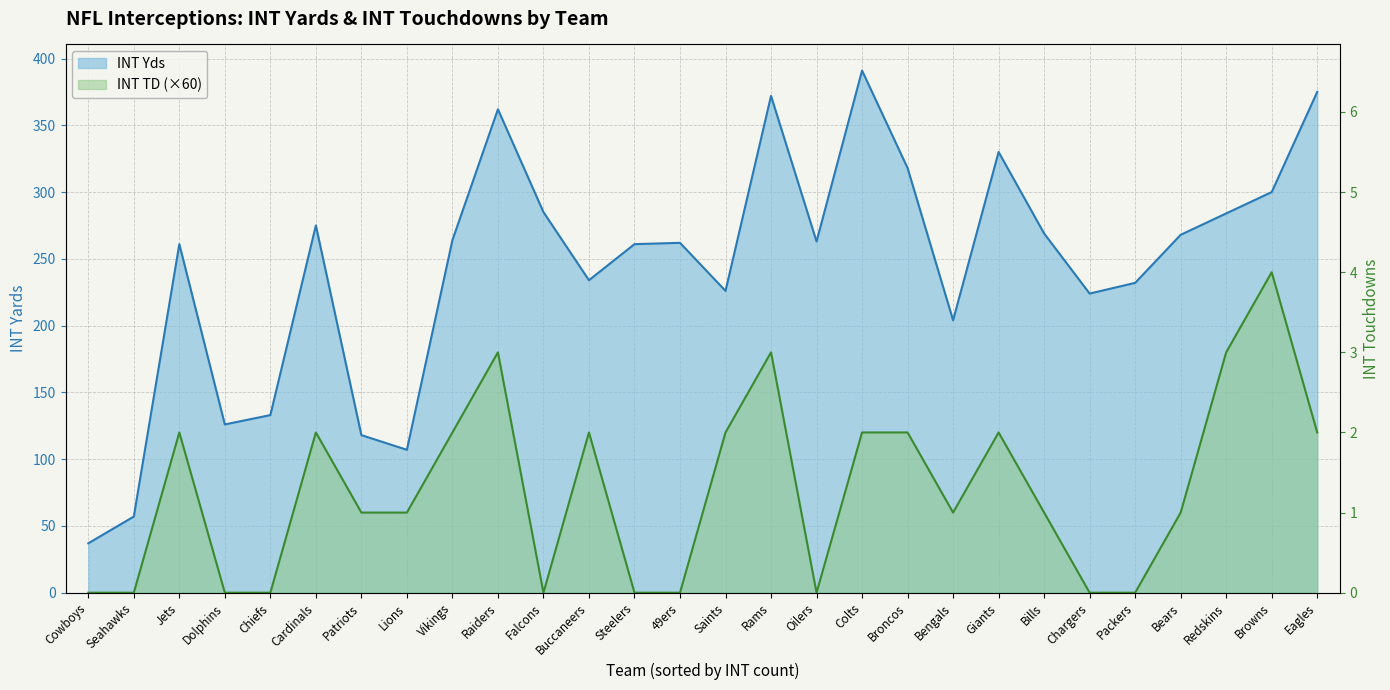

Reading right to left, what are all the values shown in this chart?

INT Yds: Eagles=375	Browns=300	Redskins=284	Bears=268	Packers=232	Chargers=224	Bills=269	Giants=330	Bengals=204	Broncos=318	Colts=391	Oilers=263	Rams=372	Saints=226	49ers=262	Steelers=261	Buccaneers=234	Falcons=285	Raiders=362	Vikings=264	Lions=107	Patriots=118	Cardinals=275	Chiefs=133	Dolphins=126	Jets=261	Seahawks=57	Cowboys=37
INT TD: Eagles=120	Browns=240	Redskins=180	Bears=60	Packers=0	Chargers=0	Bills=60	Giants=120	Bengals=60	Broncos=120	Colts=120	Oilers=0	Rams=180	Saints=120	49ers=0	Steelers=0	Buccaneers=120	Falcons=0	Raiders=180	Vikings=120	Lions=60	Patriots=60	Cardinals=120	Chiefs=0	Dolphins=0	Jets=120	Seahawks=0	Cowboys=0